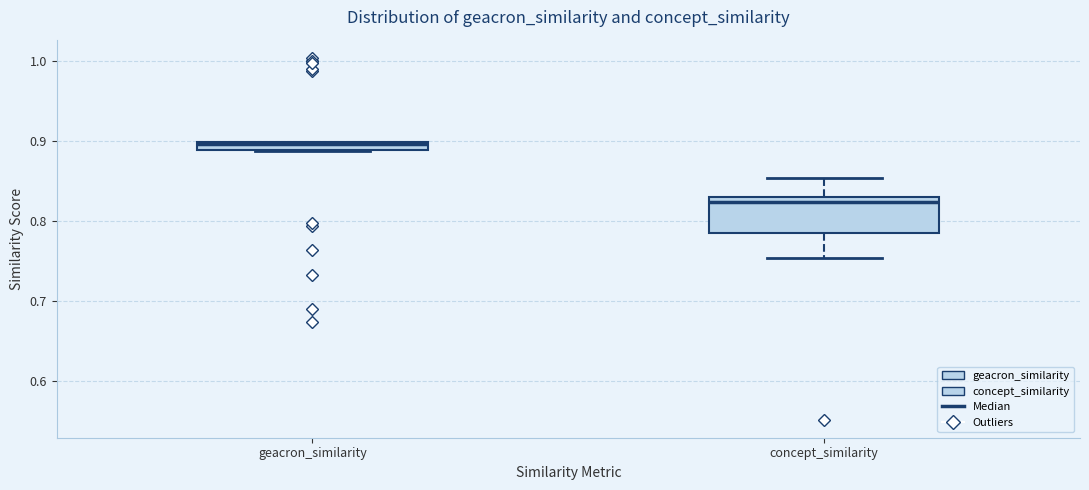

Comparing the boxes themselves (not the whiskers), which one is the tallest?

concept_similarity